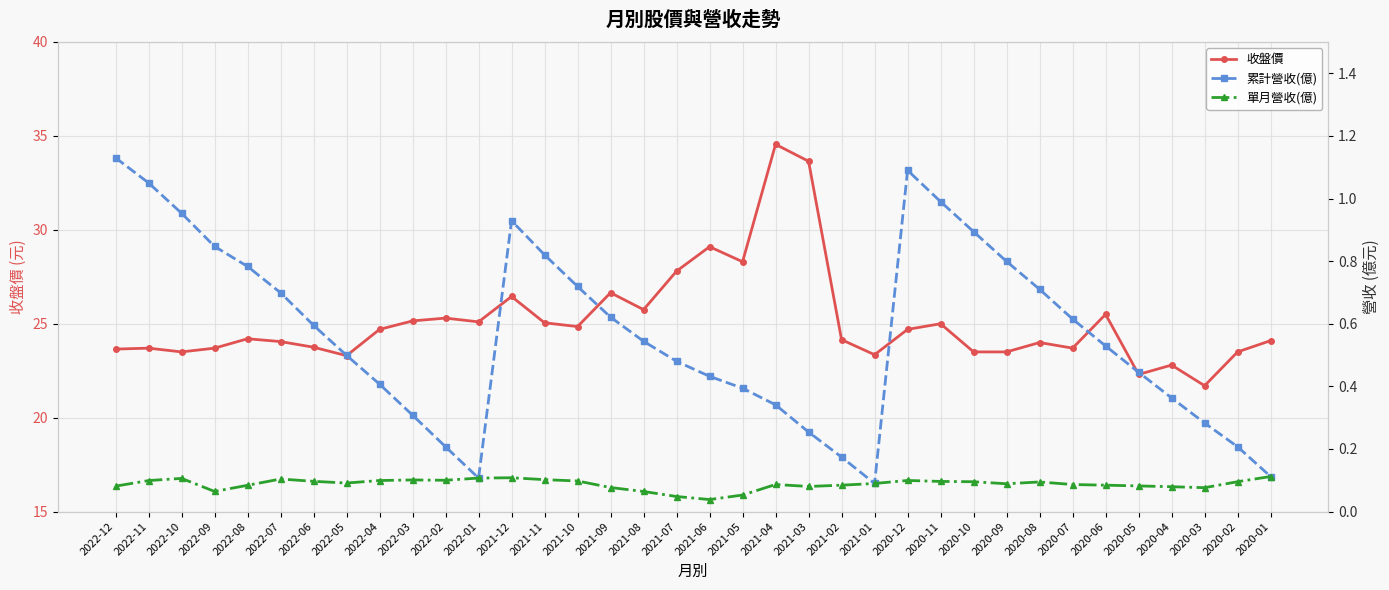

Which series changed the most between 2021-10 and 2020-05?

收盤價